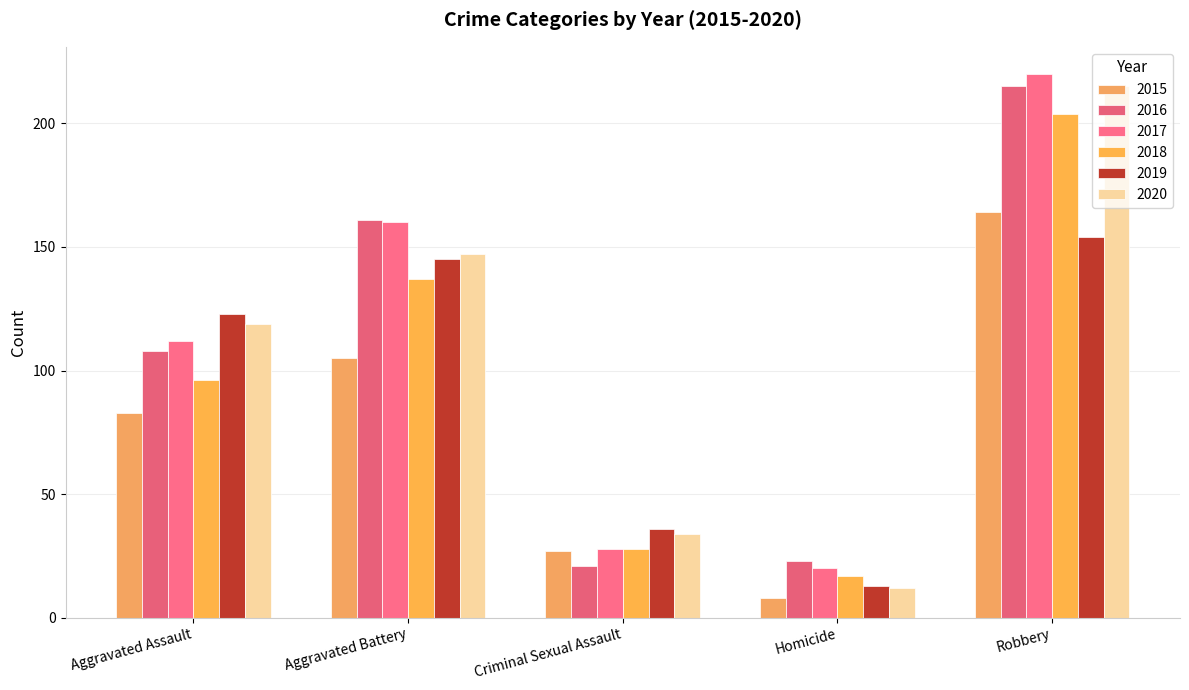

Reading left to right, what are all the values shown in this chart?

2015: Aggravated Assault=83	Aggravated Battery=105	Criminal Sexual Assault=27	Homicide=8	Robbery=164
2016: Aggravated Assault=108	Aggravated Battery=161	Criminal Sexual Assault=21	Homicide=23	Robbery=215
2017: Aggravated Assault=112	Aggravated Battery=160	Criminal Sexual Assault=28	Homicide=20	Robbery=220
2018: Aggravated Assault=96	Aggravated Battery=137	Criminal Sexual Assault=28	Homicide=17	Robbery=204
2019: Aggravated Assault=123	Aggravated Battery=145	Criminal Sexual Assault=36	Homicide=13	Robbery=154
2020: Aggravated Assault=119	Aggravated Battery=147	Criminal Sexual Assault=34	Homicide=12	Robbery=215